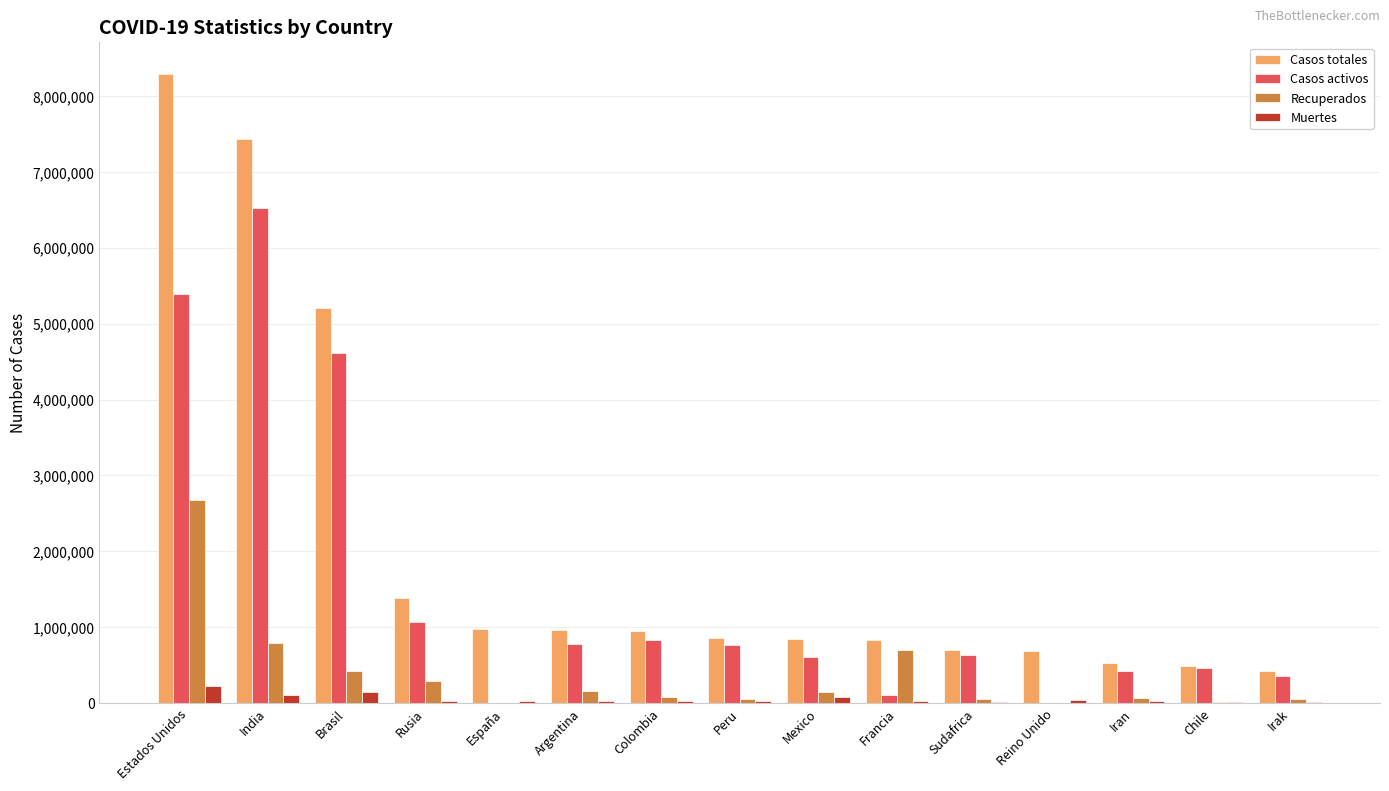

What is the sum of all Casos totales values?

30572412